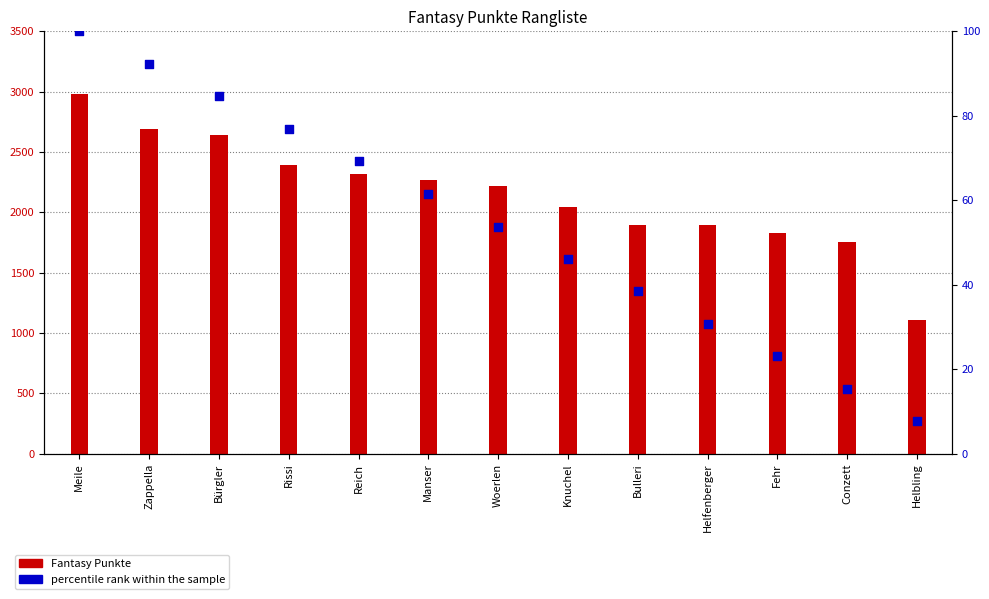

Which series has the largest Y range (max minus min)?

Fantasy Punkte